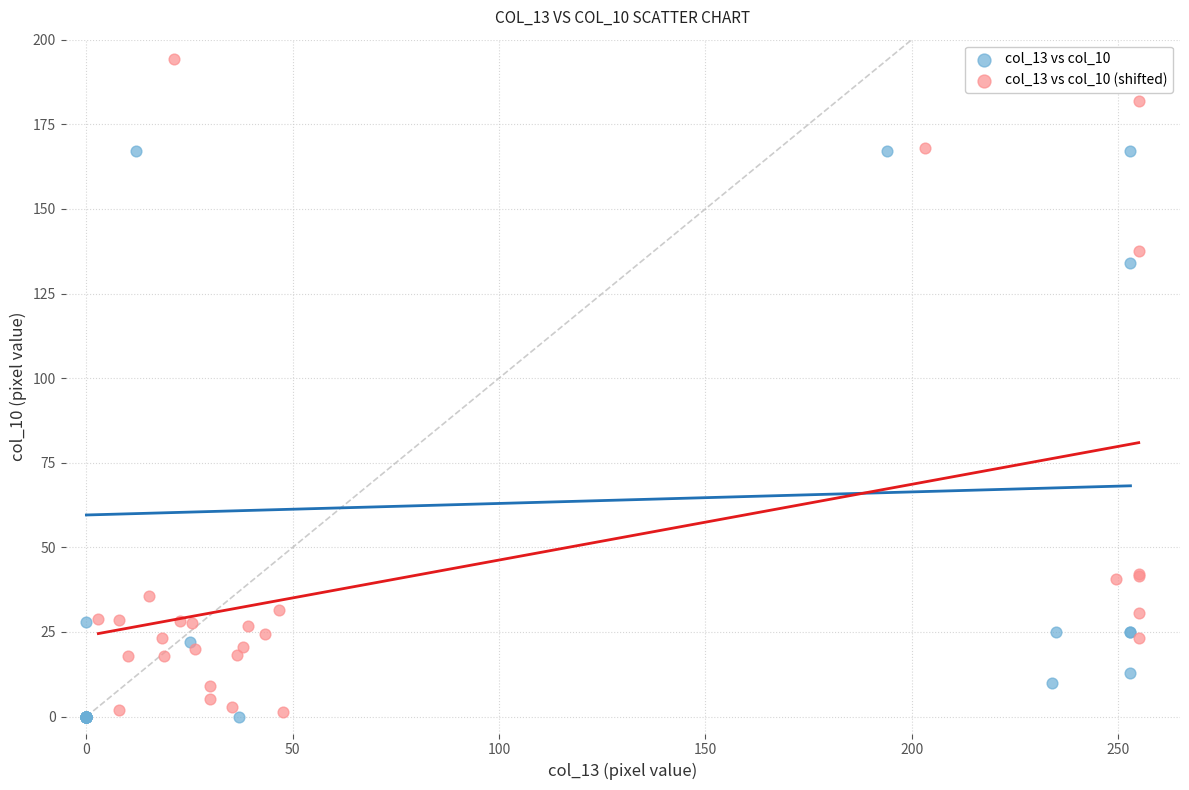

Which series has the widest spread of Y values?

col_13 vs col_10 (shifted)